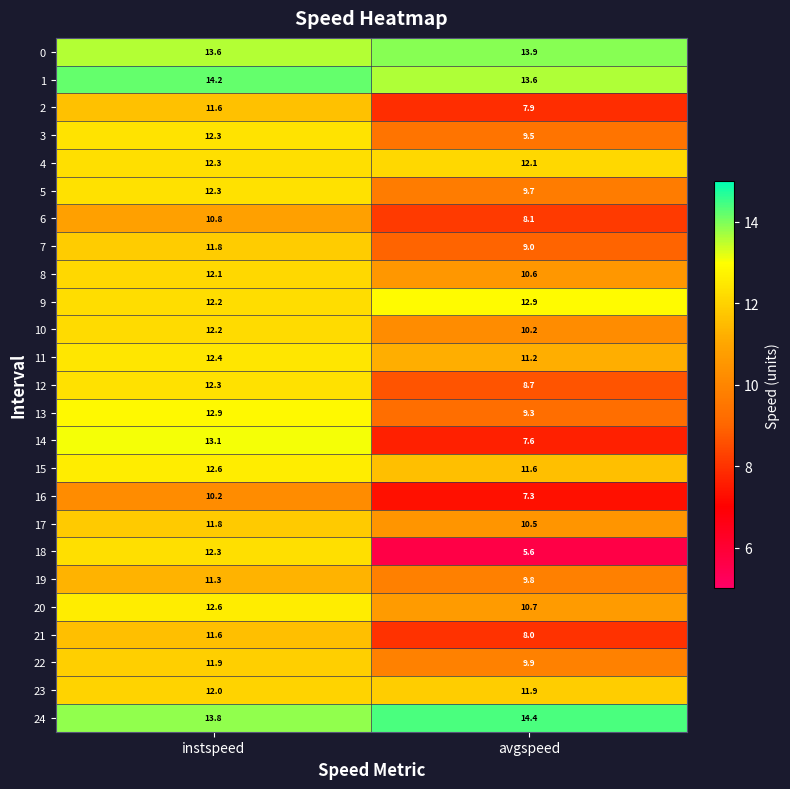

Which label corresponds to the largest value in the chart?

avgspeed